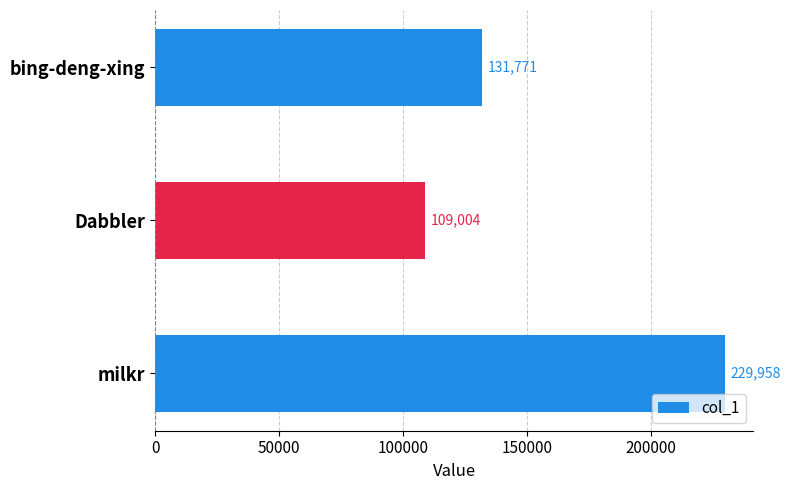

Reading bottom to top, what are all the values shown in this chart?

milkr=229958	Dabbler=109004	bing-deng-xing=131771